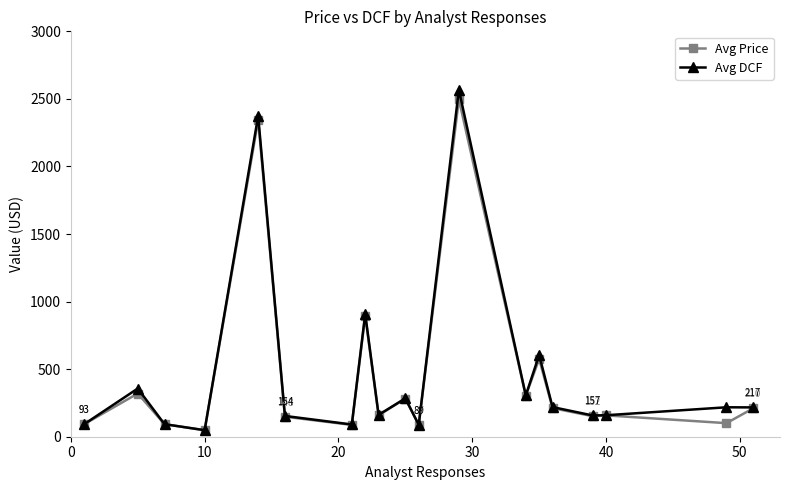

Which series has the largest range (max minus min)?

Avg DCF